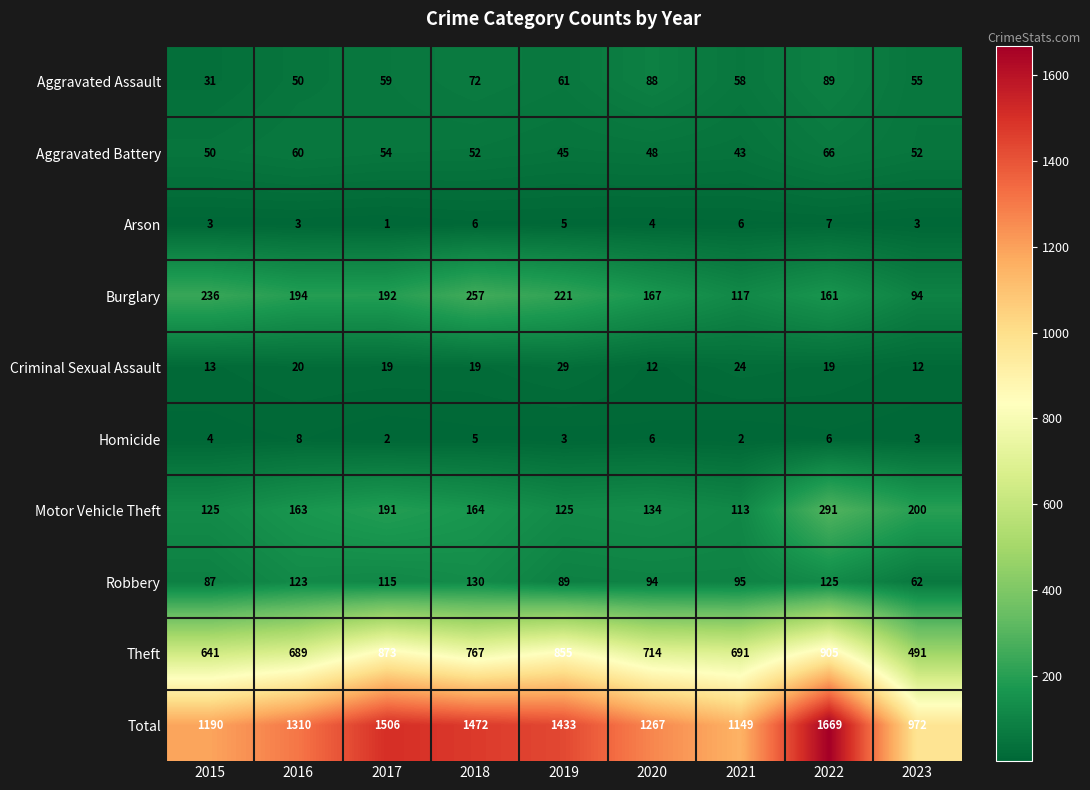

What is the sum of all Total values?

11968